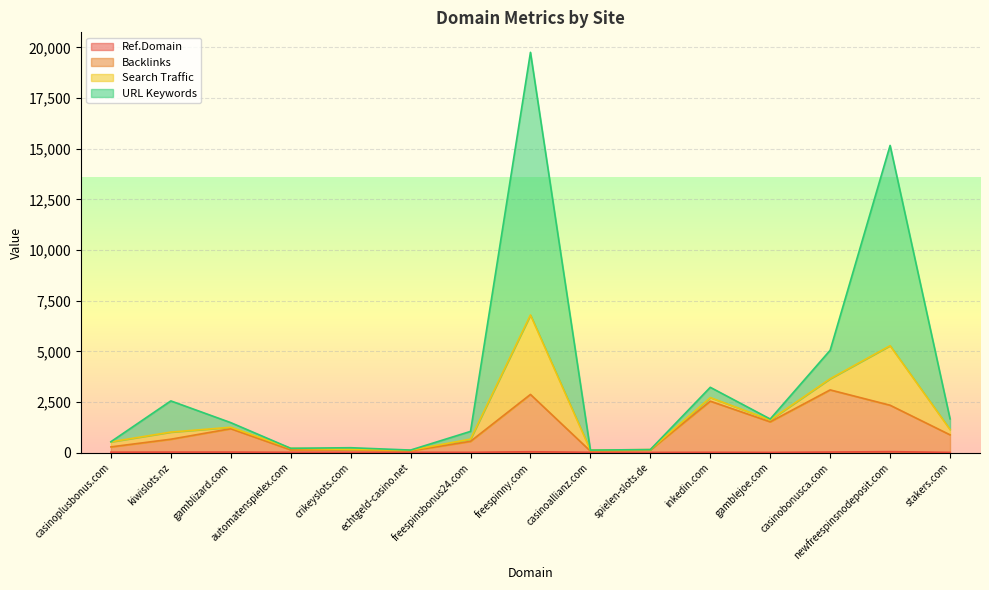

How many values in the Backlinks series are below 661?

7